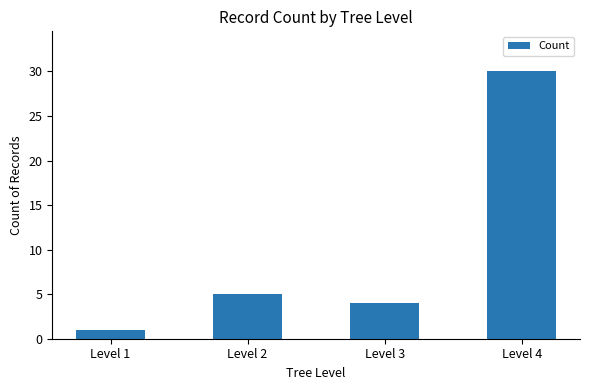

What is the smallest value displayed?

1